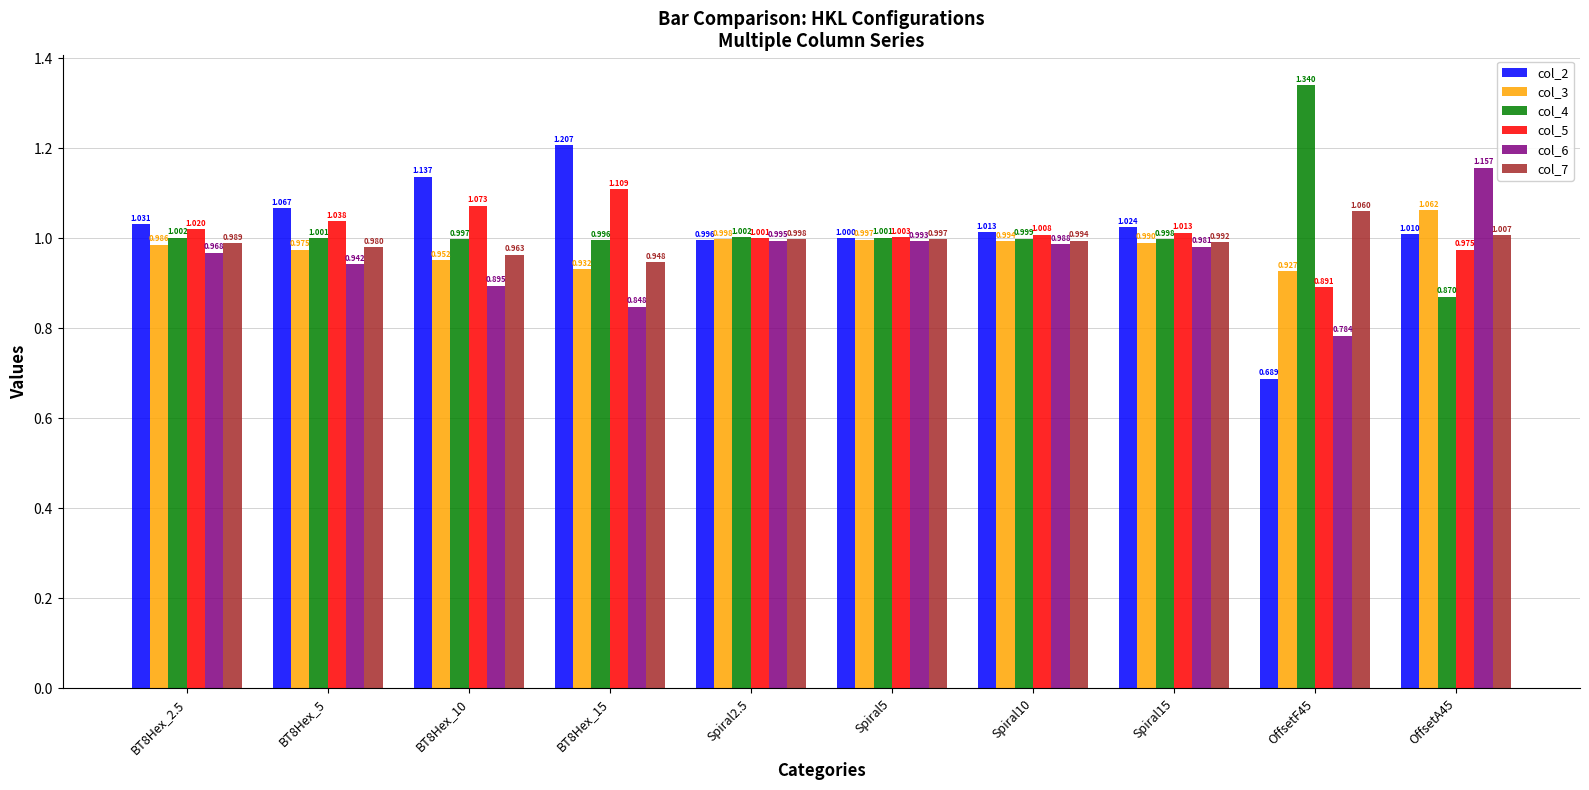

Which series has the largest total across all categories?

col_4